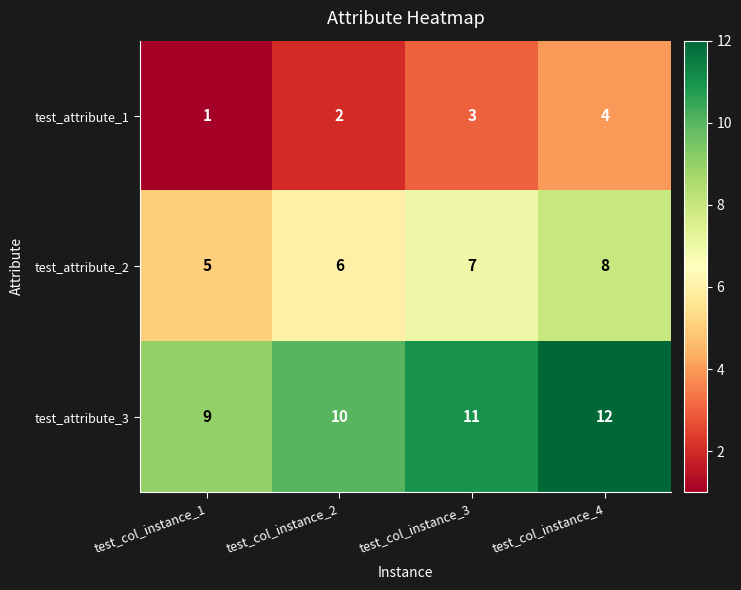

Count the test_attribute_3 values in the range 10 to 12.

3